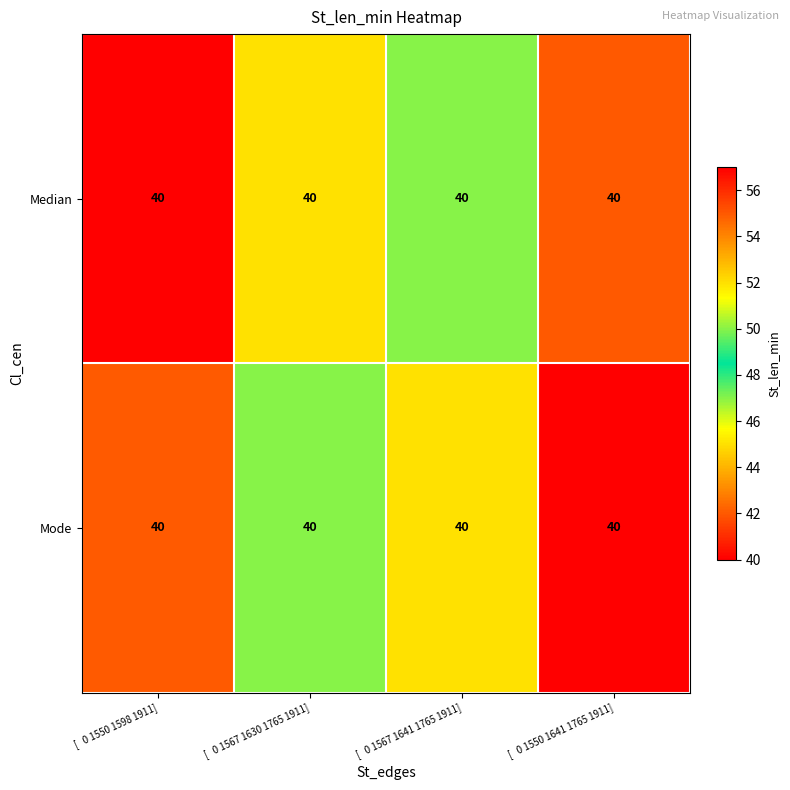

What is the sum of all Mode values?

198